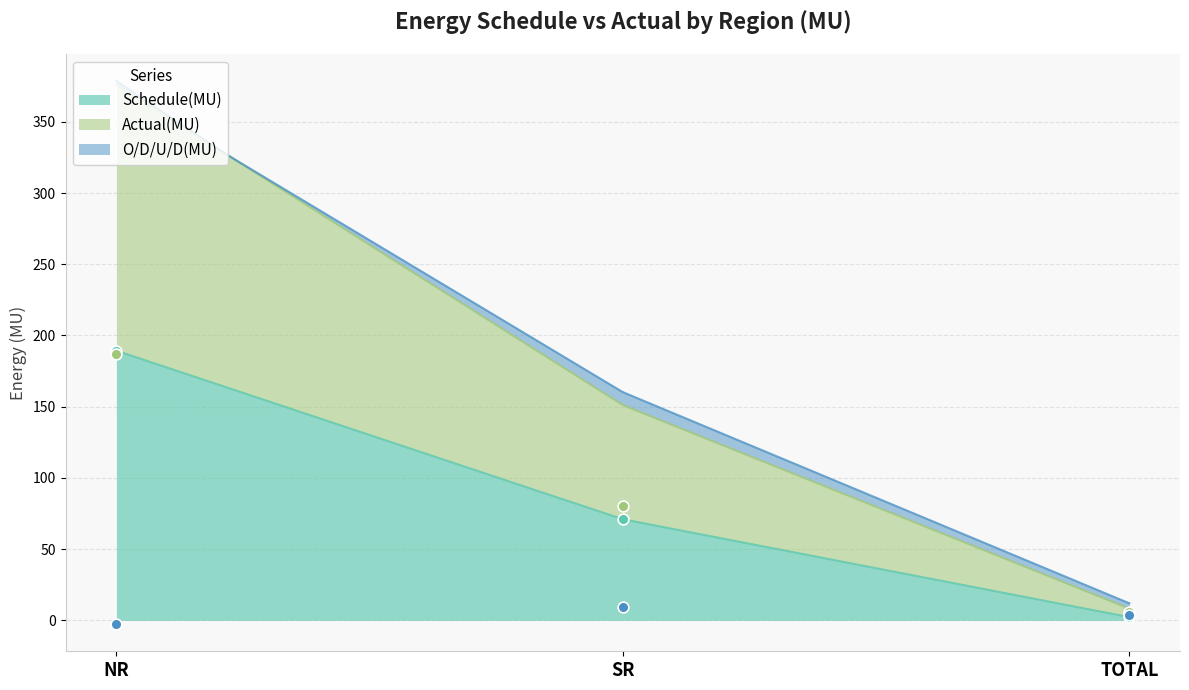

At how many categories does at least one series exceed 137?

1